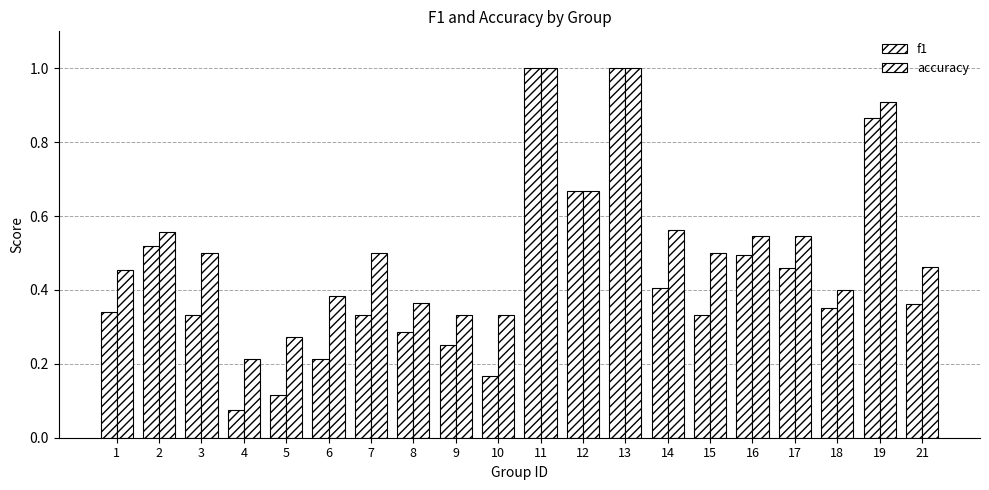

Between 6 and 12, which series saw the biggest shift?

f1